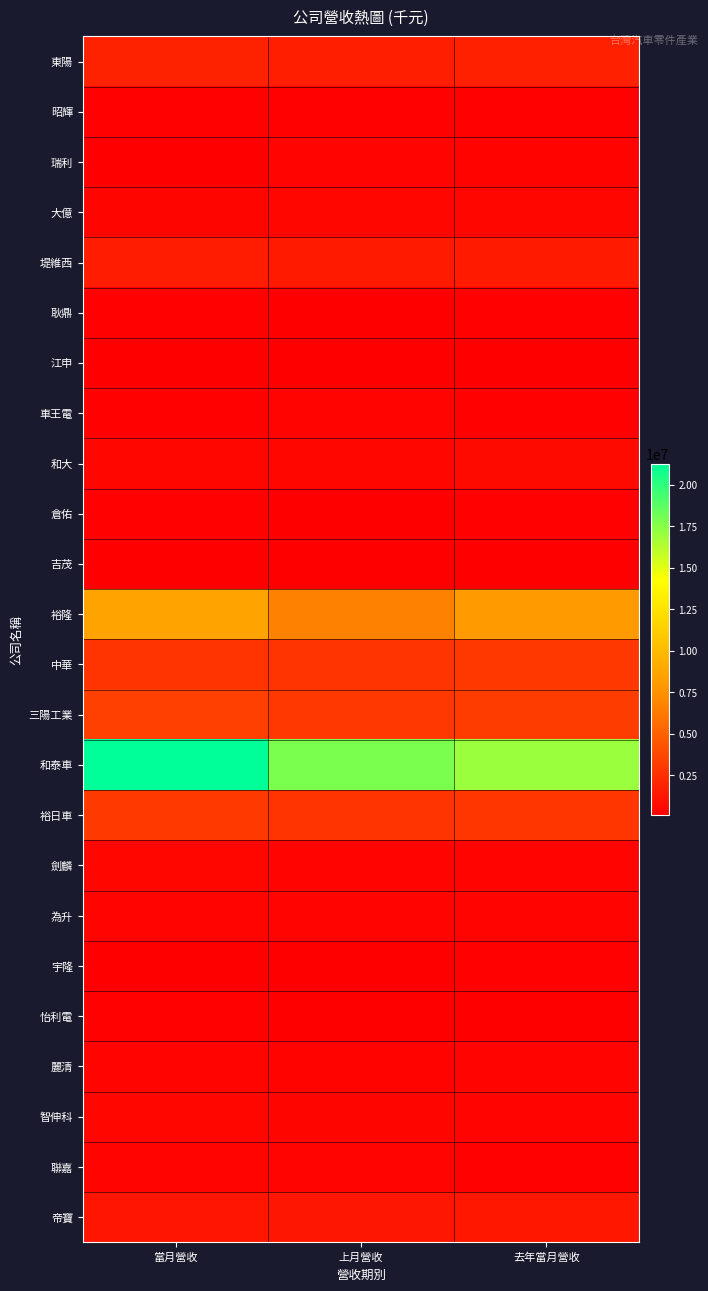

What is the smallest value displayed?

96324